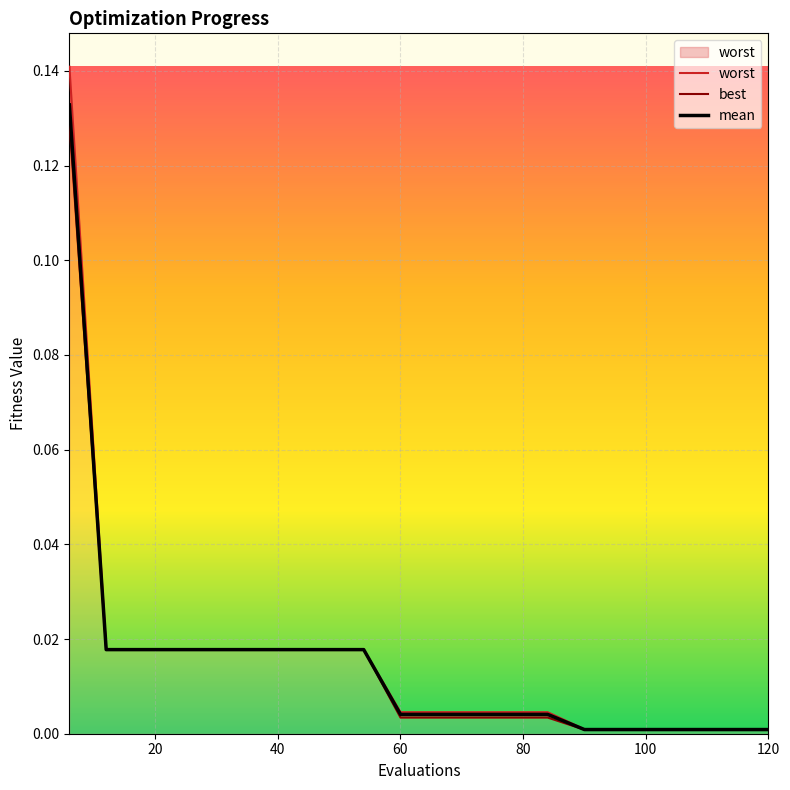

What is the difference between the maximum and minimum values in the worst series?

0.1